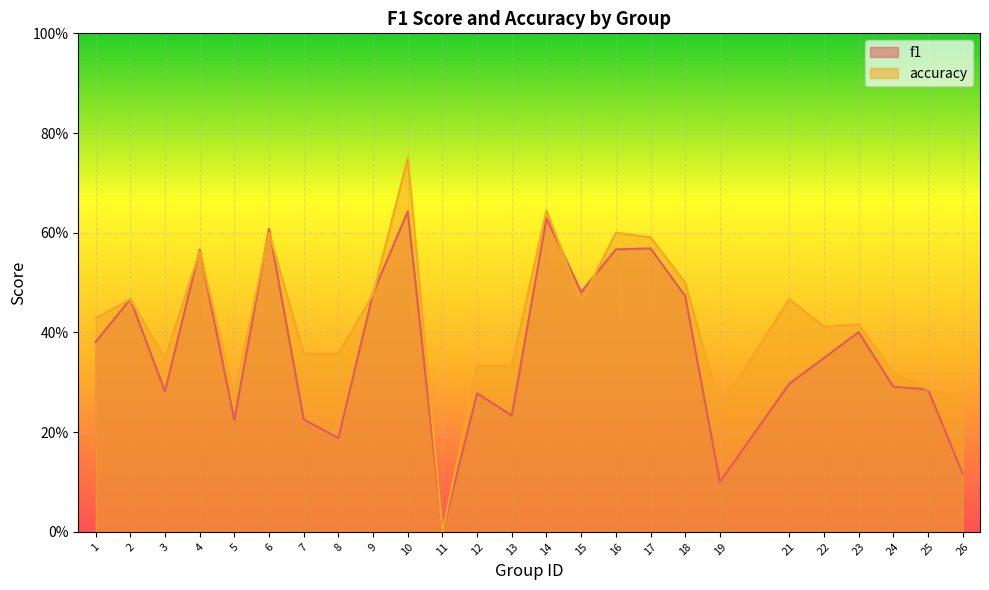

True or false: accuracy has a value of 0.2 at 24.

False